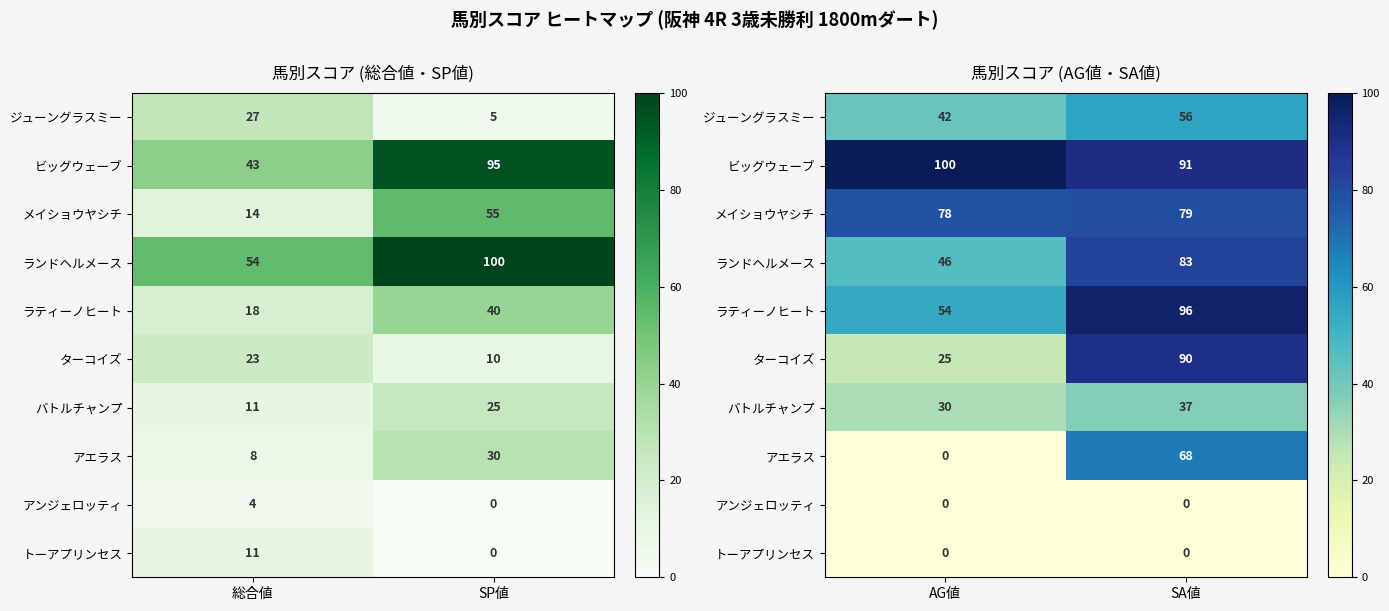

What is the average value of the アエラス series?

34